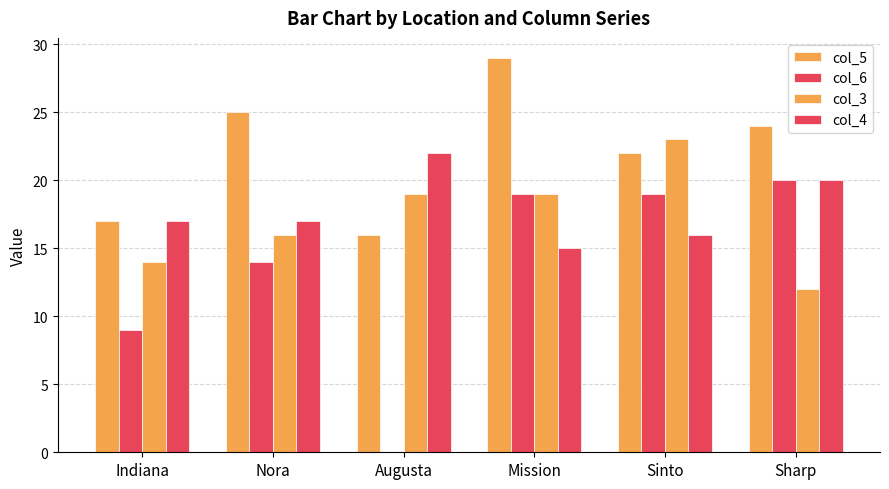

Reading left to right, what are all the values shown in this chart?

col_5: 17	25	16	29	22	24
col_6: 9	14	0	19	19	20
col_3: 14	16	19	19	23	12
col_4: 17	17	22	15	16	20